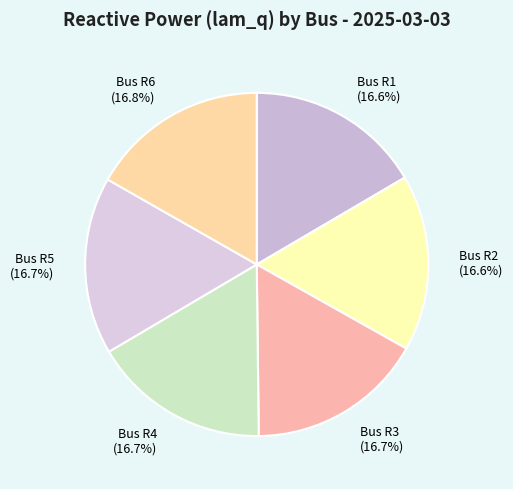

Approximately how many times larger is the value at Bus R6 (16.8%) compared to Bus R1 (16.6%)?

1.0